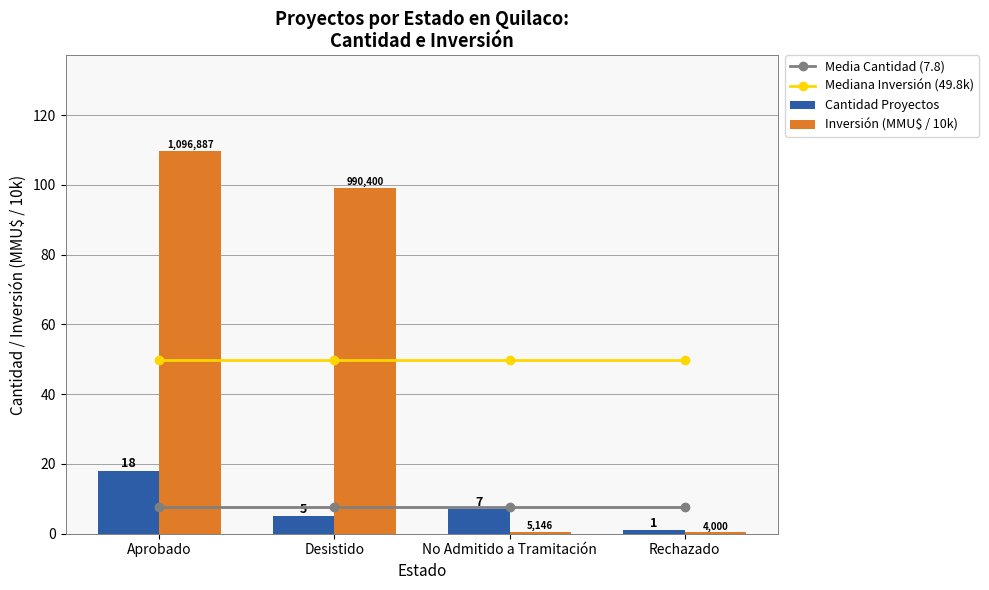

Are the bars horizontal?

No